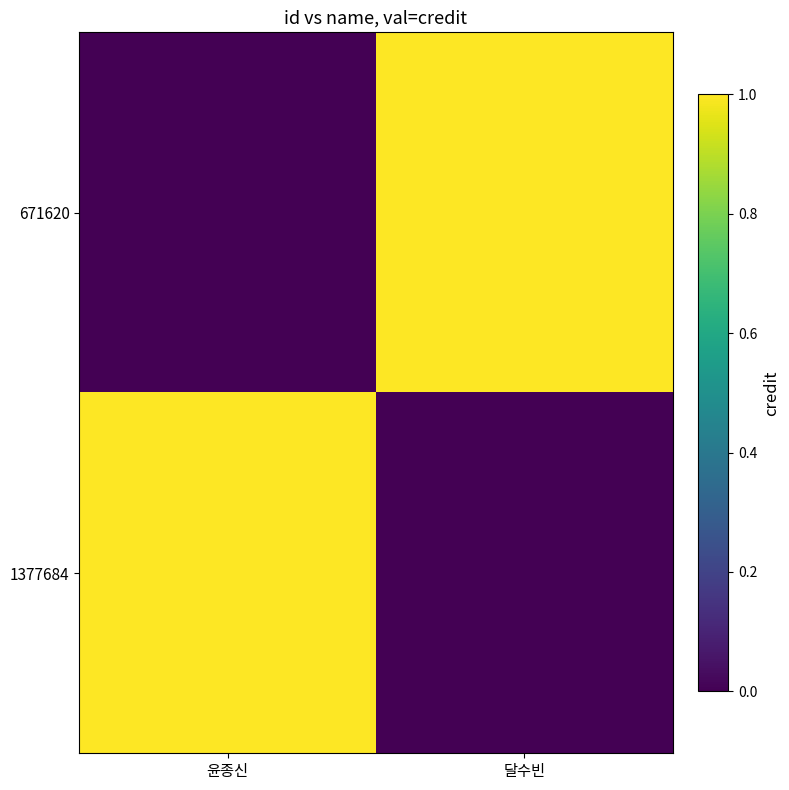

At 달수빈, list the series in order from largest to smallest.

671620, 1377684